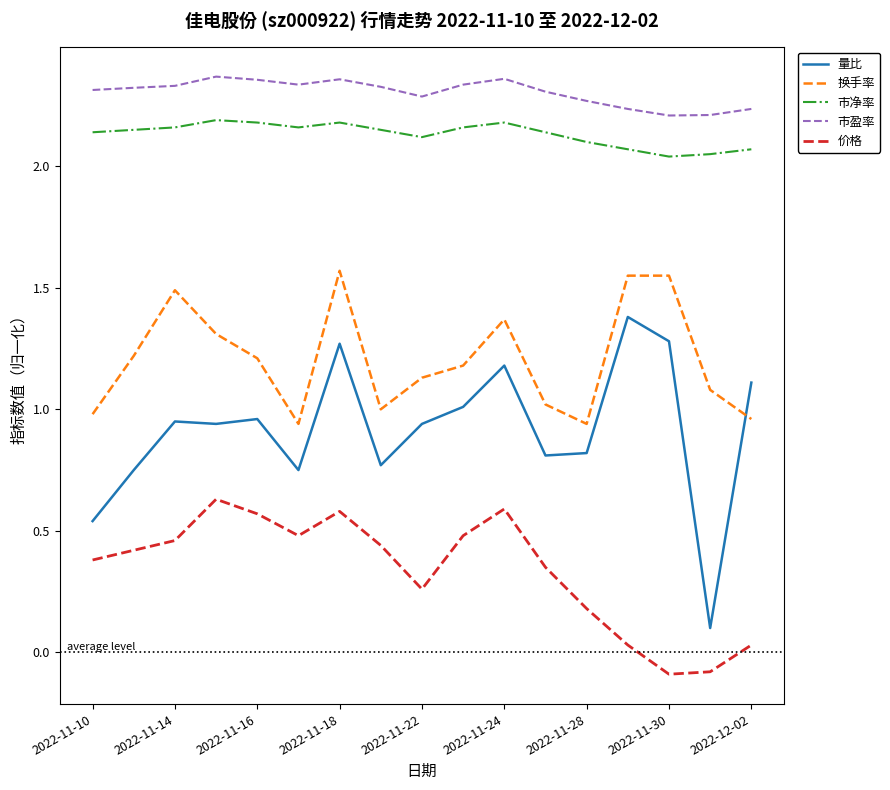

True or false: 市盈率 and 换手率 intersect in this chart.

False